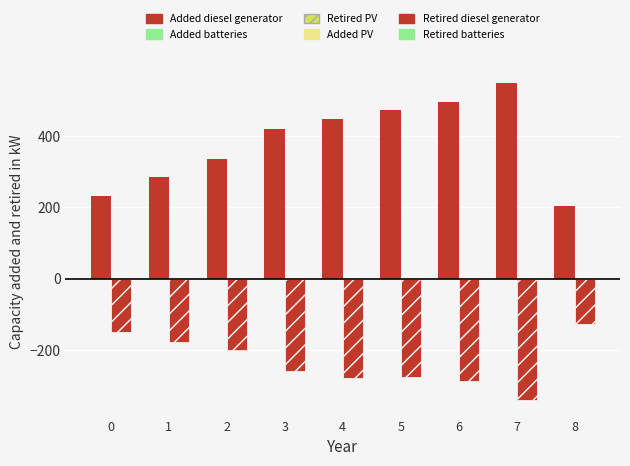

What is the lowest value of the Retired diesel generator series?

-338.7